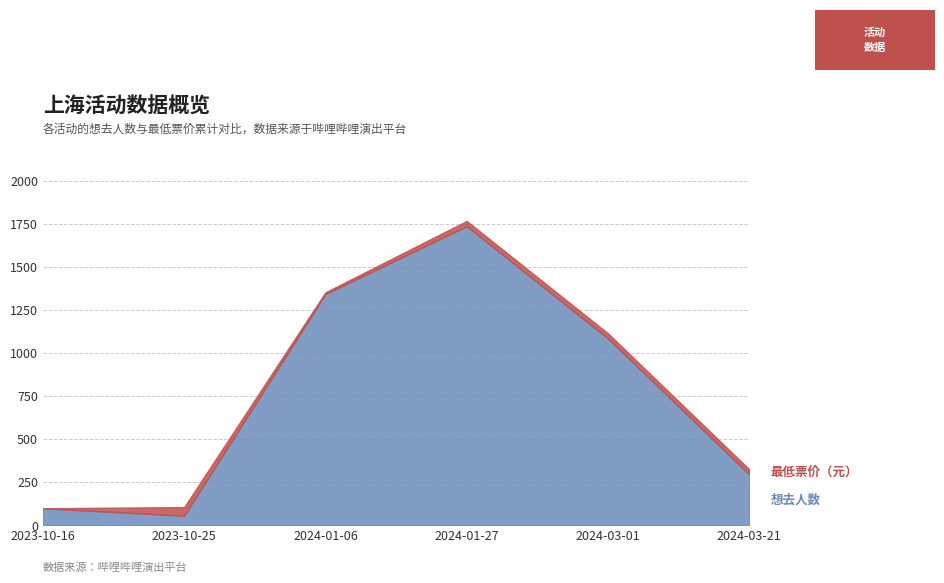

At which category is the sum across all series the highest?

2024-01-27